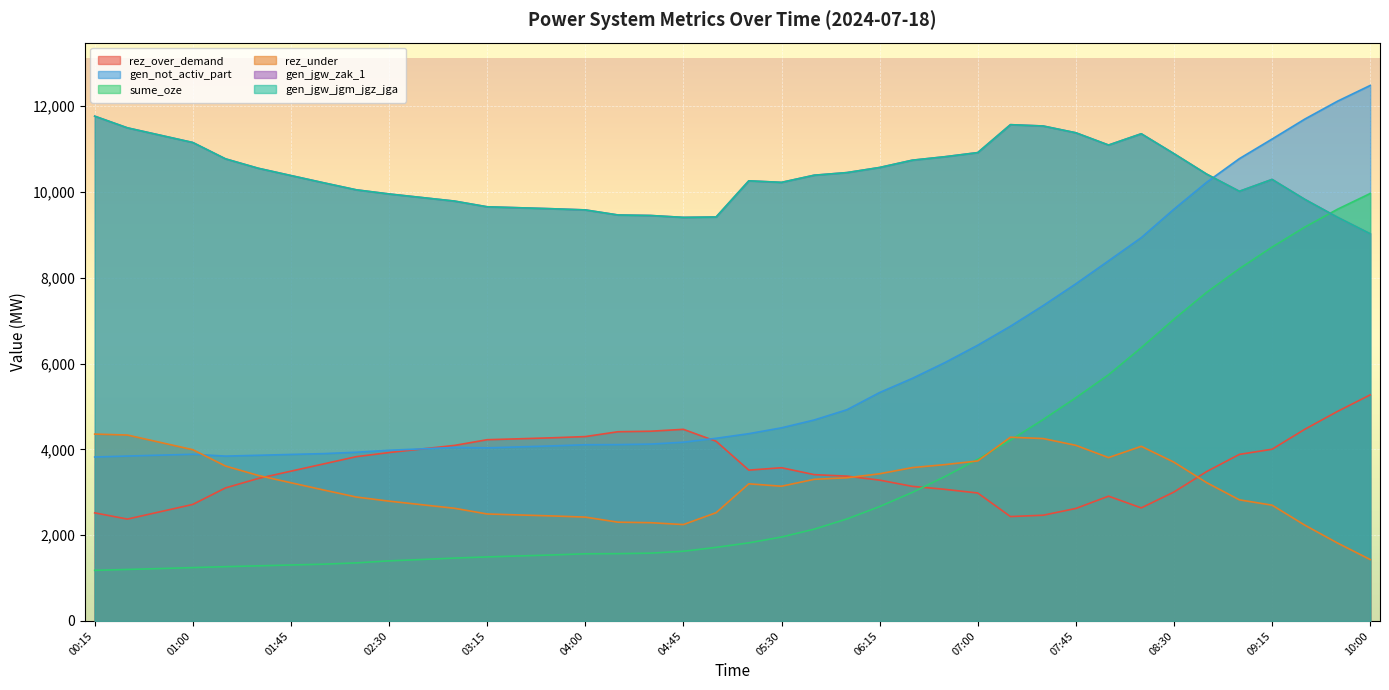

Reading left to right, extract all data points from this chart.

rez_over_demand: 2519	2374	2545	2716	3101	3321	3491	3660	3829	3925	4008	4091	4224	4246	4269	4297	4410	4422	4466	4188	3515	3571	3410	3375	3282	3137	3067	2982	2433	2464	2622	2908	2635	3005	3482	3882	4002	4467	4884	5269
gen_not_activ_part: 3821	3843	3864	3885	3842	3861	3881	3900	3932	3978	4011	4044	4034	4057	4080	4107	4110	4122	4166	4257	4365	4501	4684	4923	5324	5654	6023	6427	6869	7350	7858	8394	8934	9598	10225	10775	11232	11697	12114	12481
sume_oze: 1179	1200	1221	1243	1265	1284	1304	1323	1353	1400	1432	1465	1492	1515	1538	1565	1568	1580	1624	1715	1820	1956	2139	2377	2666	2996	3366	3769	4213	4694	5202	5738	6369	7032	7659	8210	8714	9179	9596	9963
rez_under: 4355	4333	4162	3991	3610	3391	3221	3052	2888	2792	2709	2626	2493	2470	2447	2420	2302	2290	2246	2523	3196	3140	3301	3337	3430	3574	3644	3729	4282	4251	4093	3807	4070	3700	3223	2823	2698	2233	1816	1431
gen_jgw_zak_1: 11765	11493	11322	11151	10770	10551	10381	10212	10048	9952	9869	9786	9653	9630	9607	9580	9462	9450	9406	9415	10258	10222	10389	10450	10569	10739	10820	10916	11567	11536	11378	11092	11355	10891	10414	10014	10291	9826	9409	9024
gen_jgw_jgm_jgz_jga: 11765	11493	11322	11151	10770	10551	10381	10212	10048	9952	9869	9786	9653	9630	9607	9580	9462	9450	9406	9415	10258	10222	10389	10450	10569	10739	10820	10916	11567	11536	11378	11092	11355	10891	10414	10014	10291	9826	9409	9024